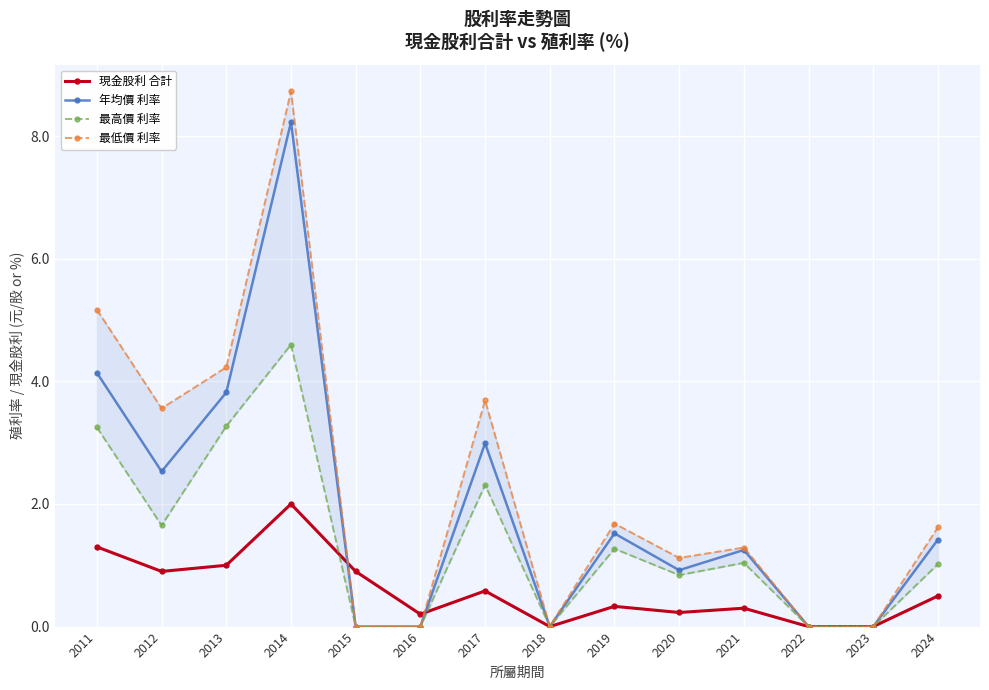

Where is the first local maximum for 年均價 利率?

2014